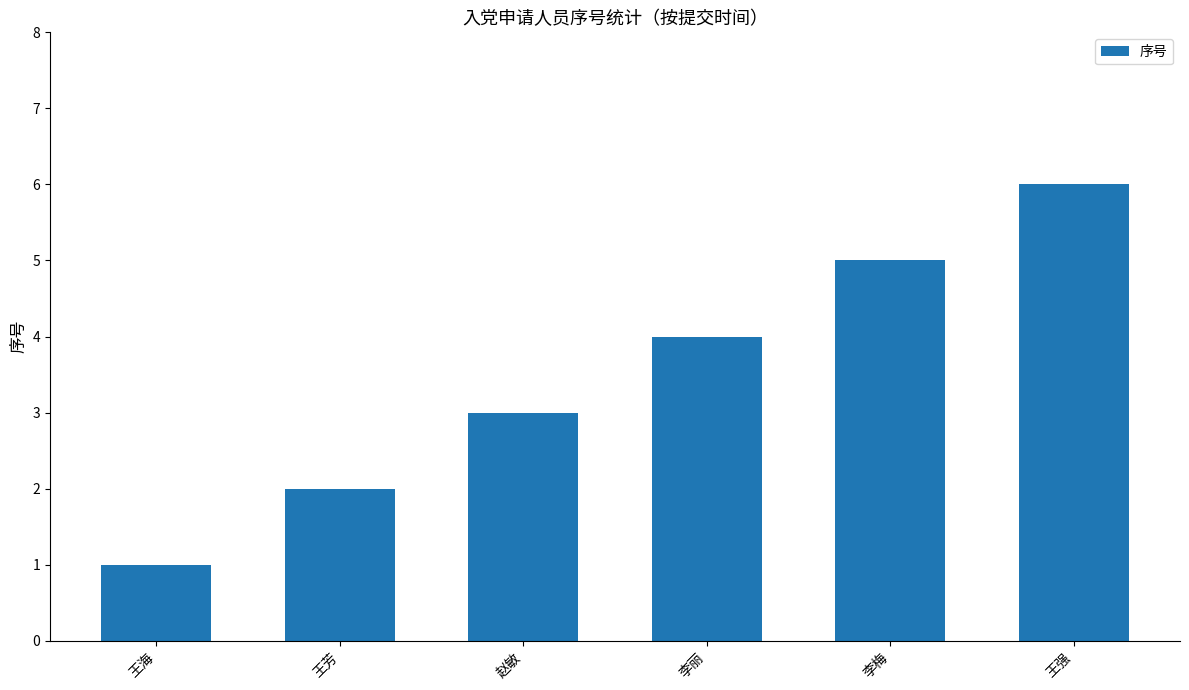

What position from the left is 李梅?

5